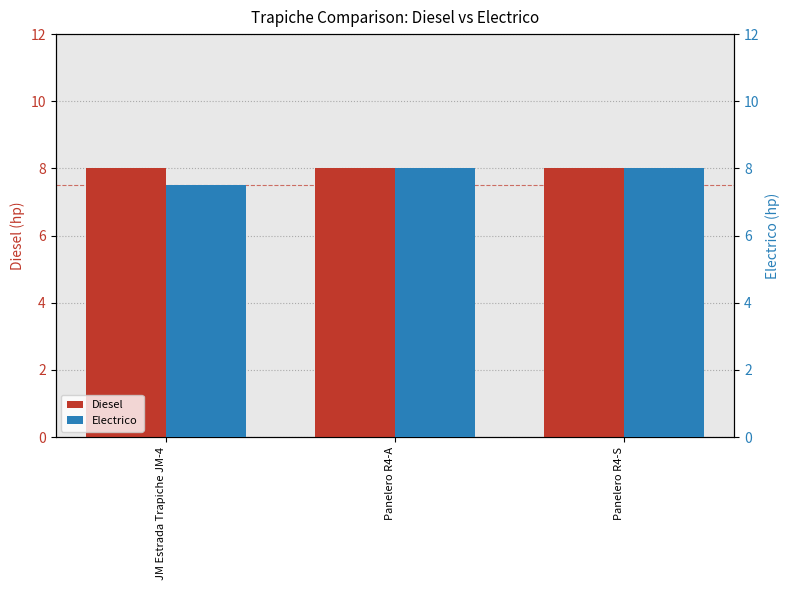

At which label is Electrico closest to 7?

JM Estrada Trapiche JM-4